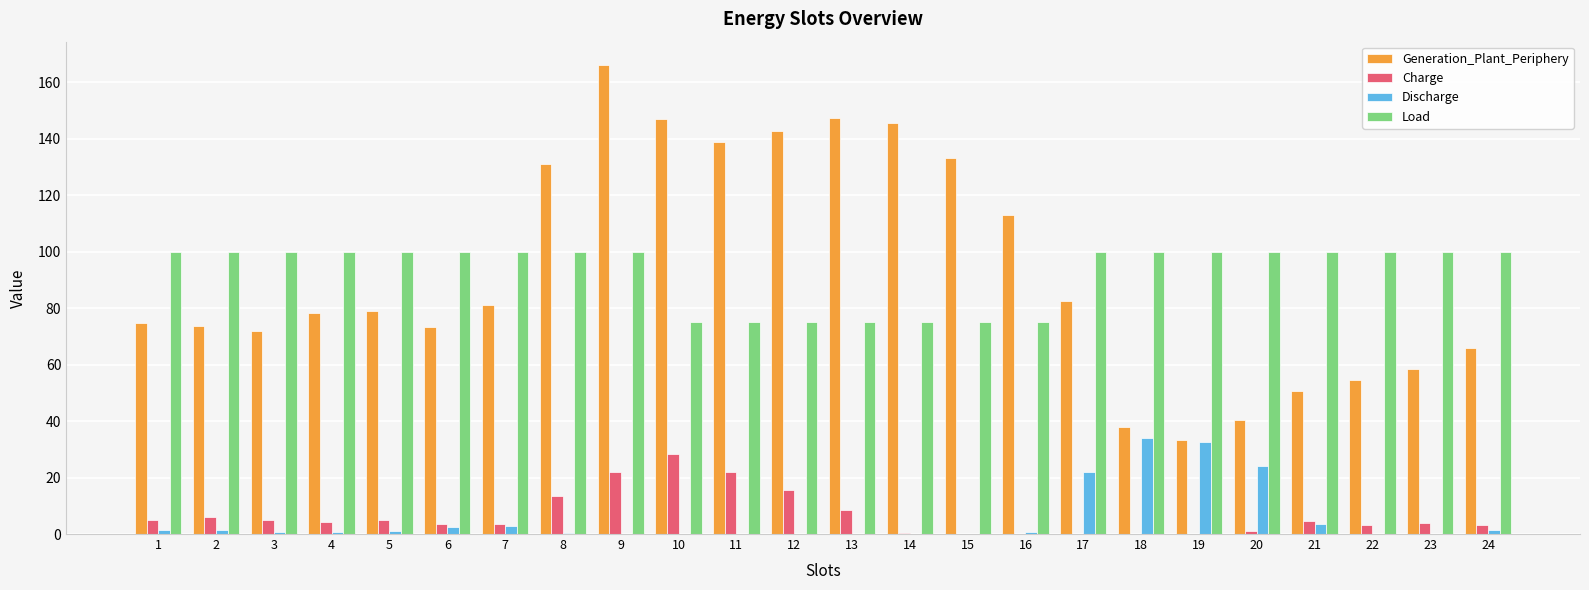

What is the greatest value displayed?

166.0